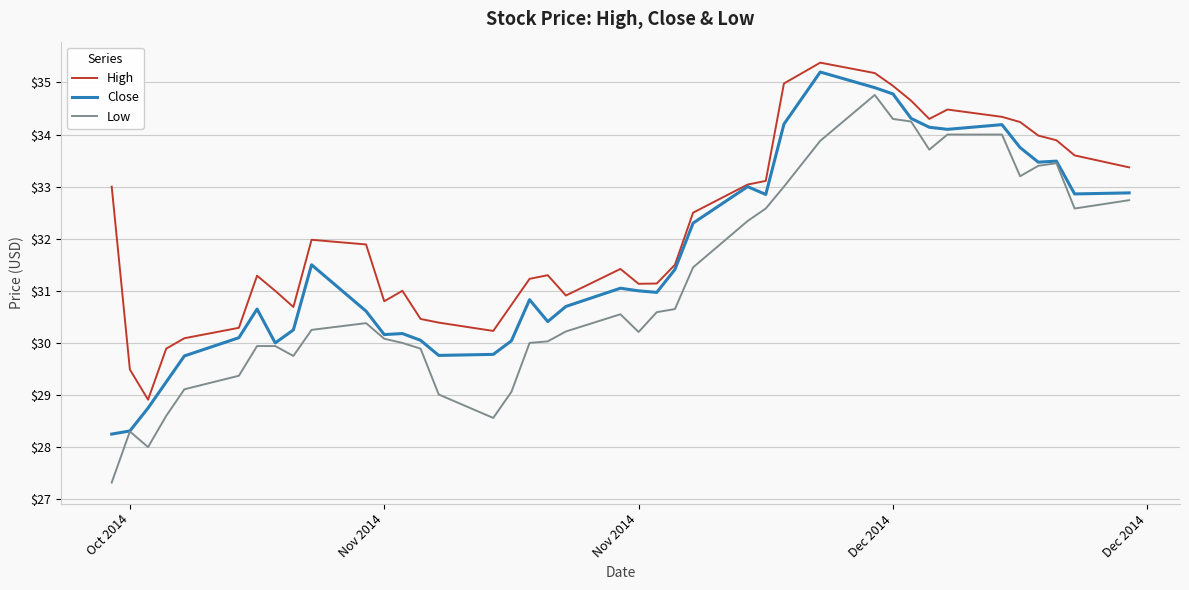

Which series has the largest total across all categories?

High